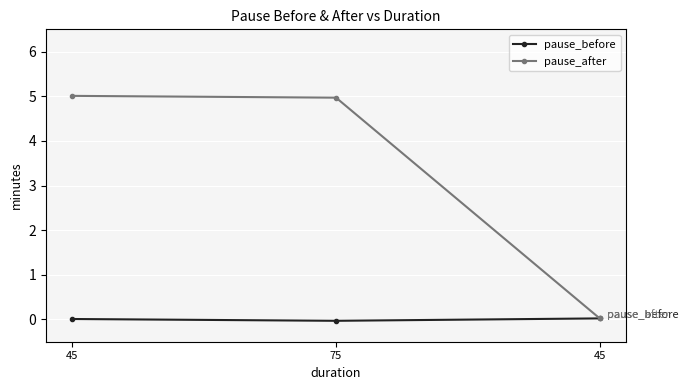

At how many categories does at least one series exceed 2?

2